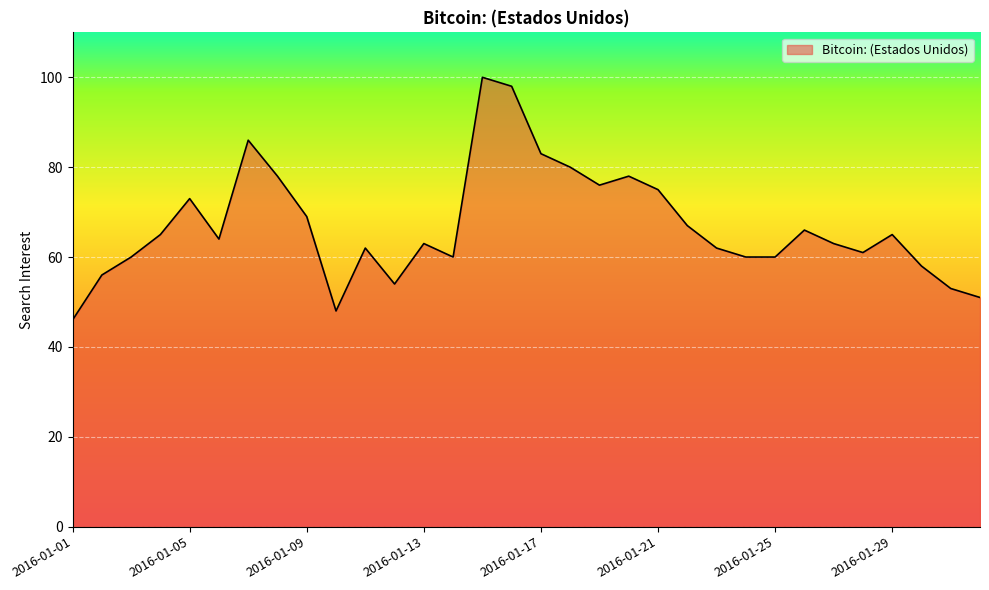

What is the maximum value shown in the chart?

100